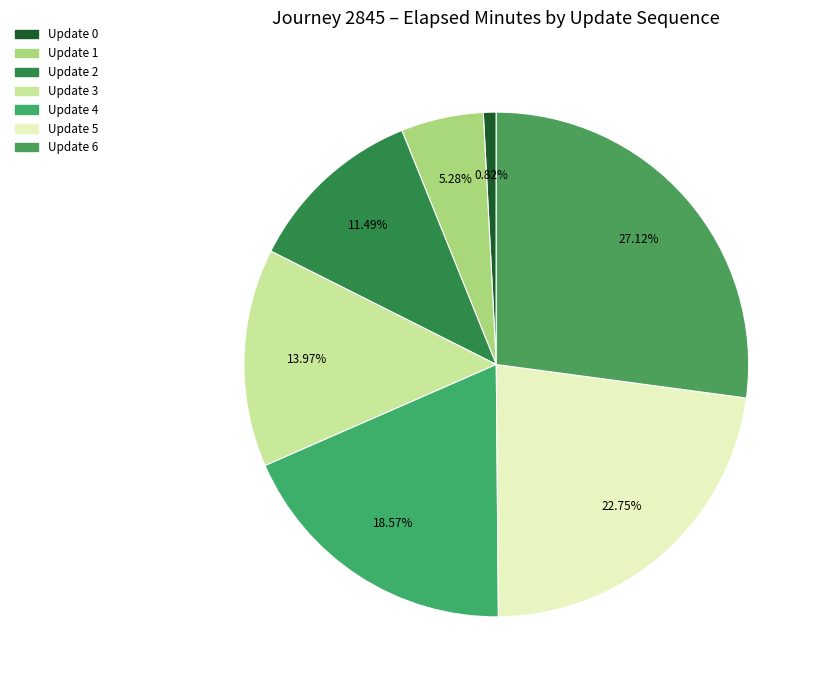

To the nearest percent, what portion does Update 2 represent?

11%